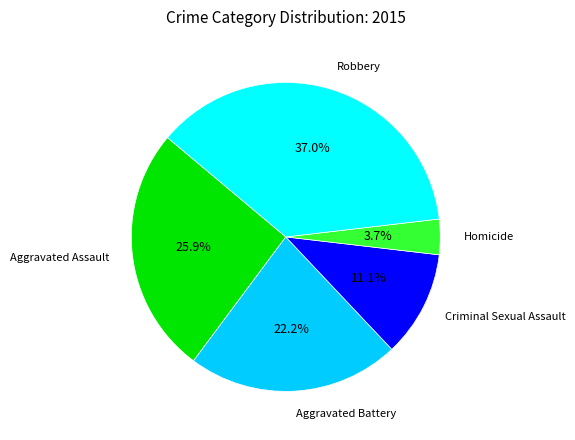

To the nearest percent, what portion does Robbery represent?

37%